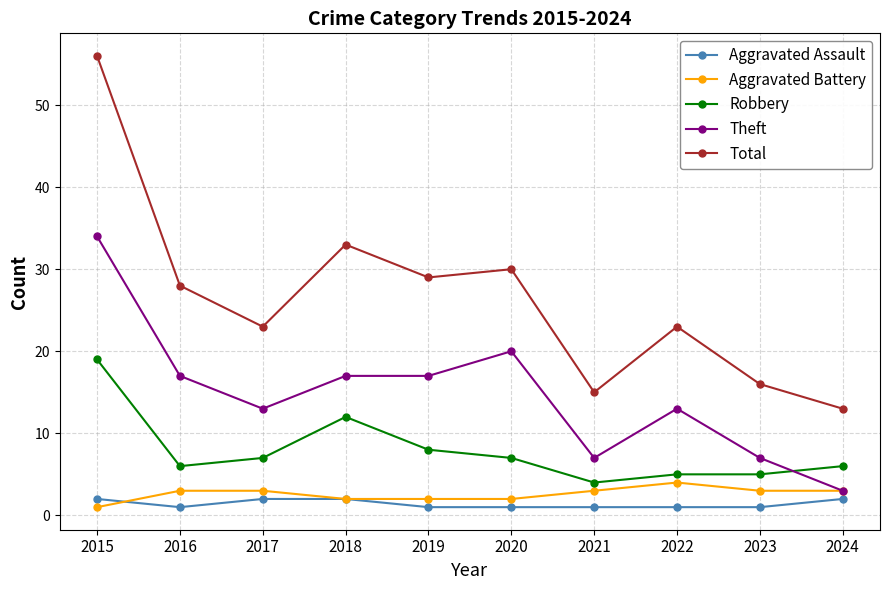

What is the sum of the Aggravated Battery values at 2021 and 2015?

4